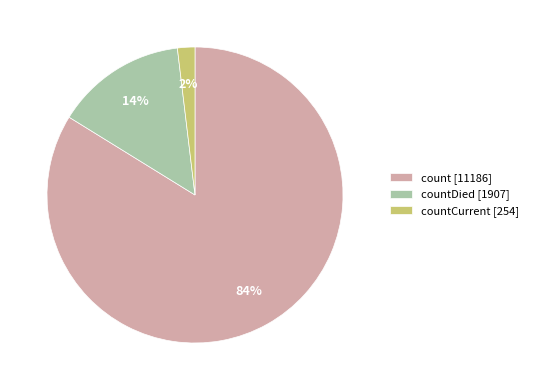

How many segments does this pie chart have?

3